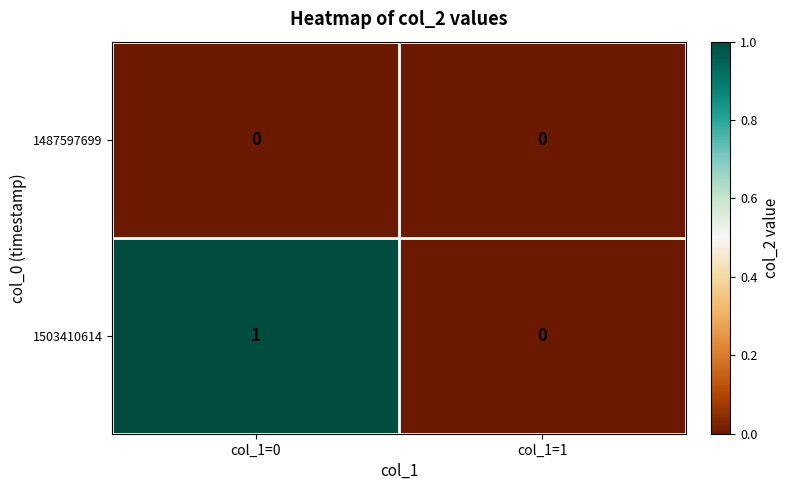

At which label does 1503410614 reach its peak?

col_1=0